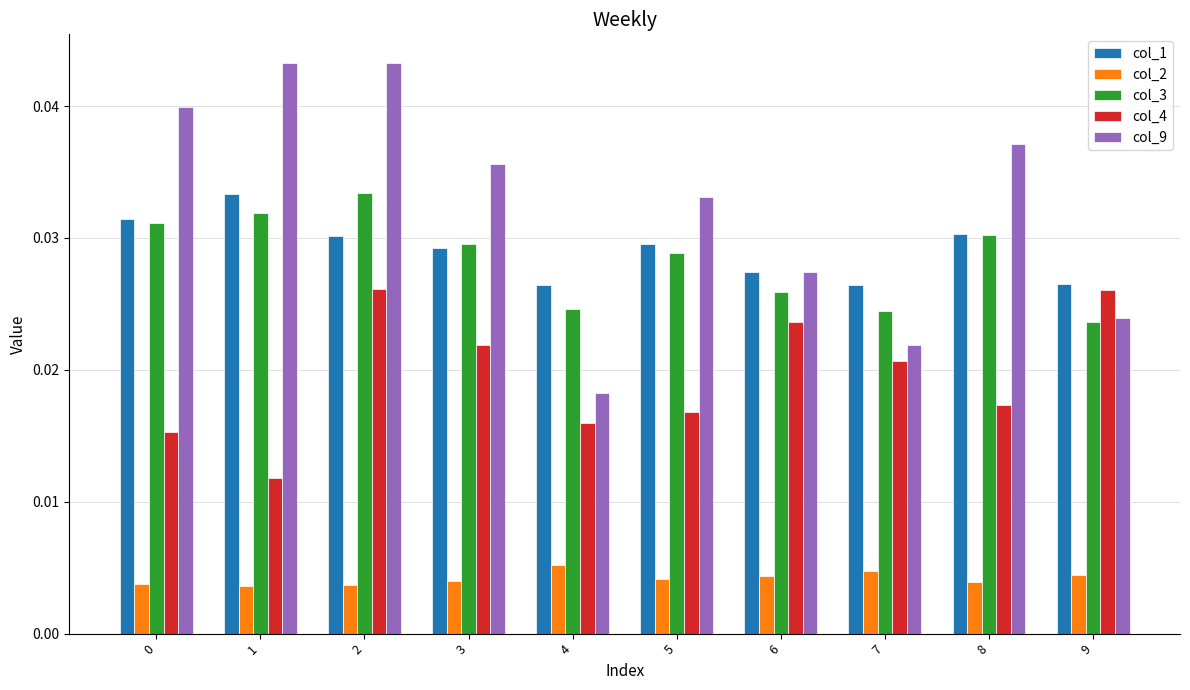

Does the chart contain any negative values?

No